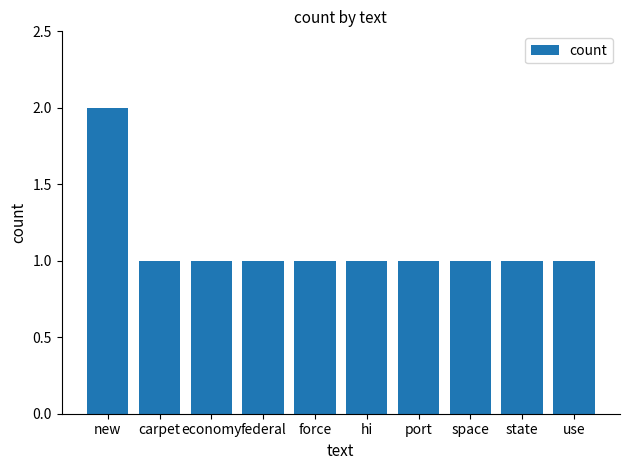

Does the chart contain stacked bars?

No